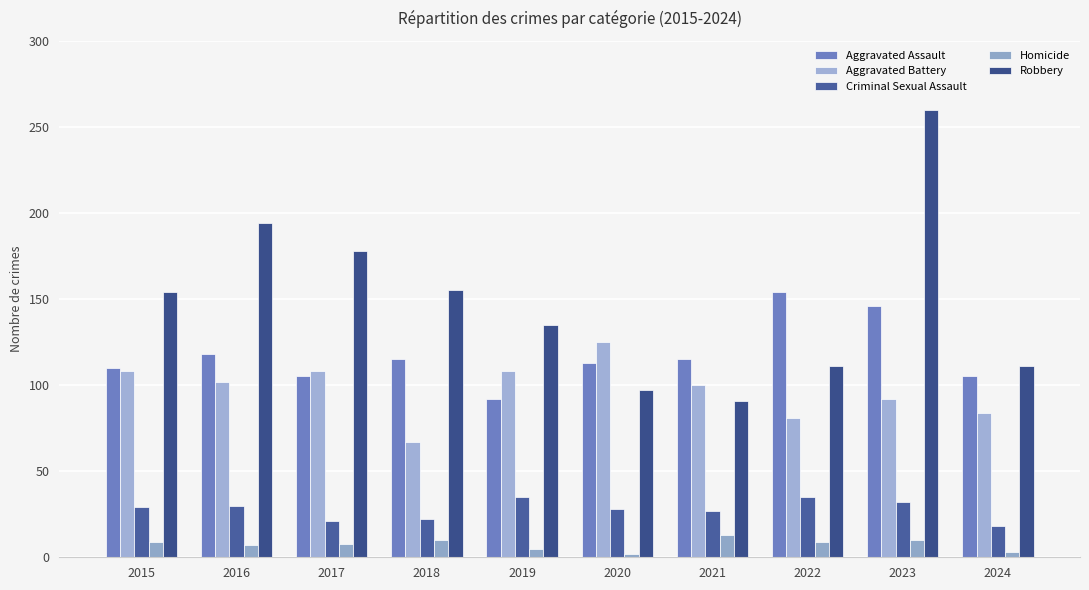

Which series has the widest spread of values?

Robbery